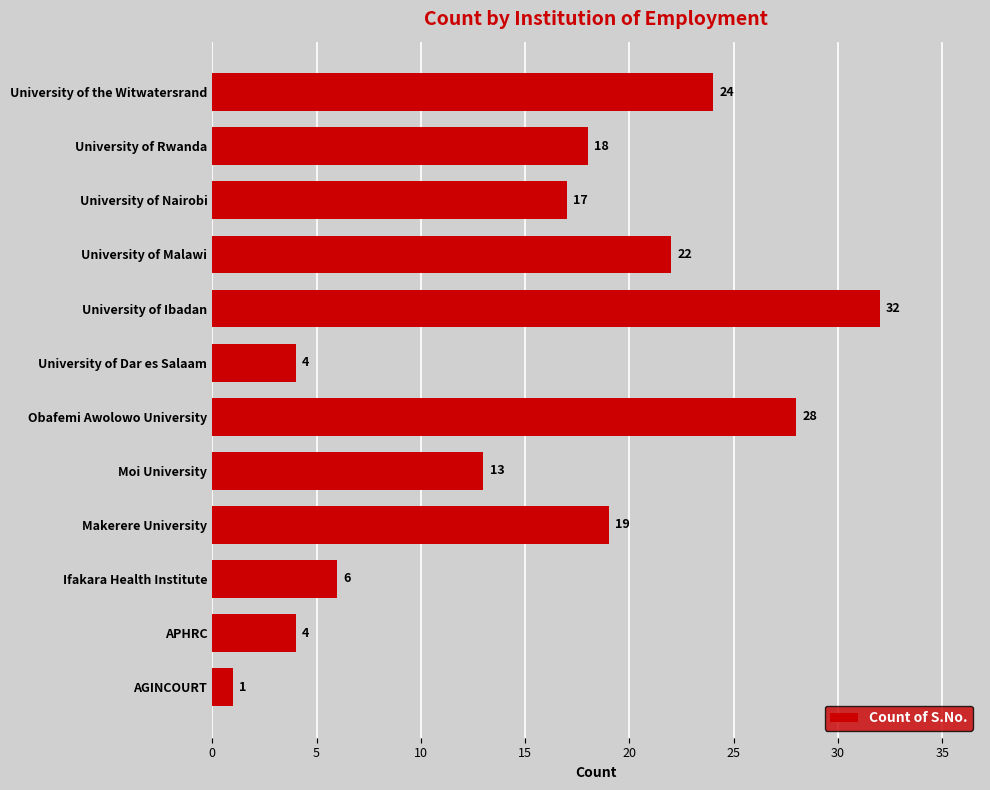

How many bars are there in total?

12